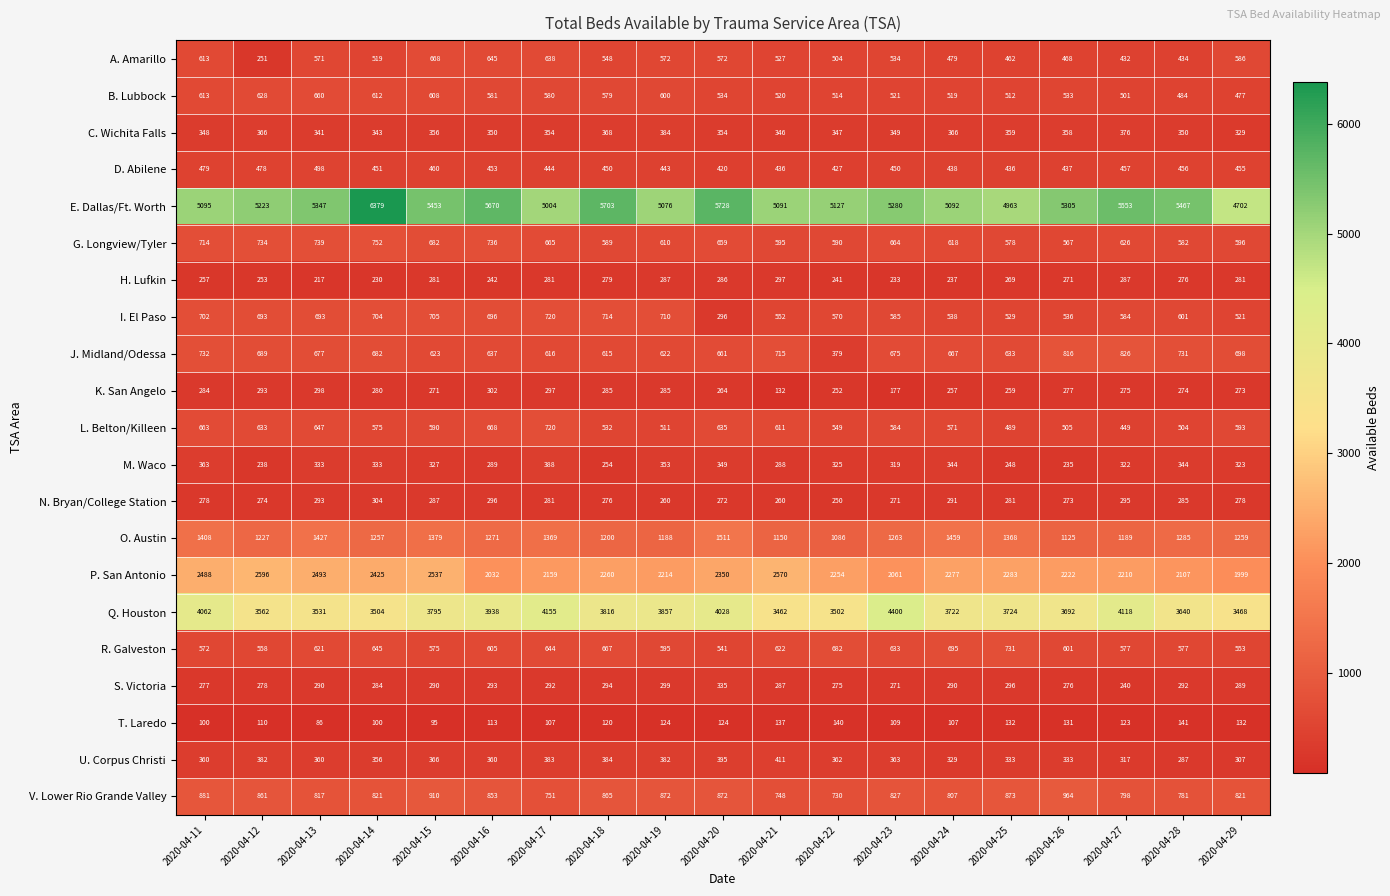

Between 2020-04-16 and 2020-04-24, which series saw the biggest shift?

E. Dallas/Ft. Worth